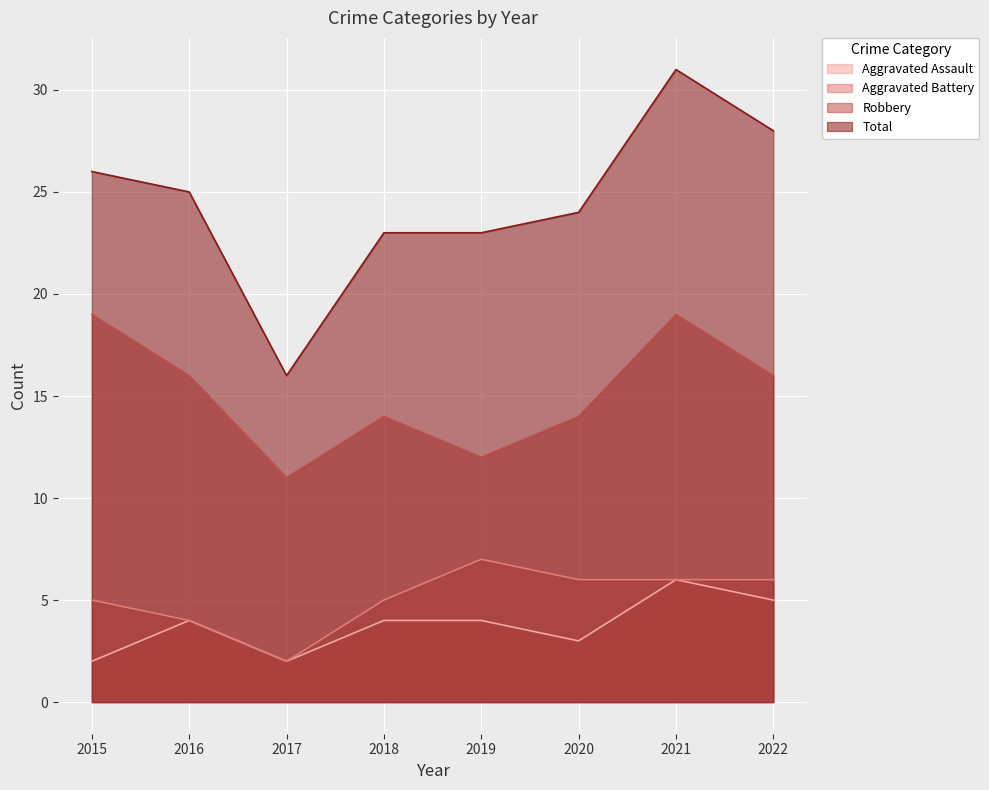

What is the difference between the maximum and minimum values in the Aggravated Assault series?

4